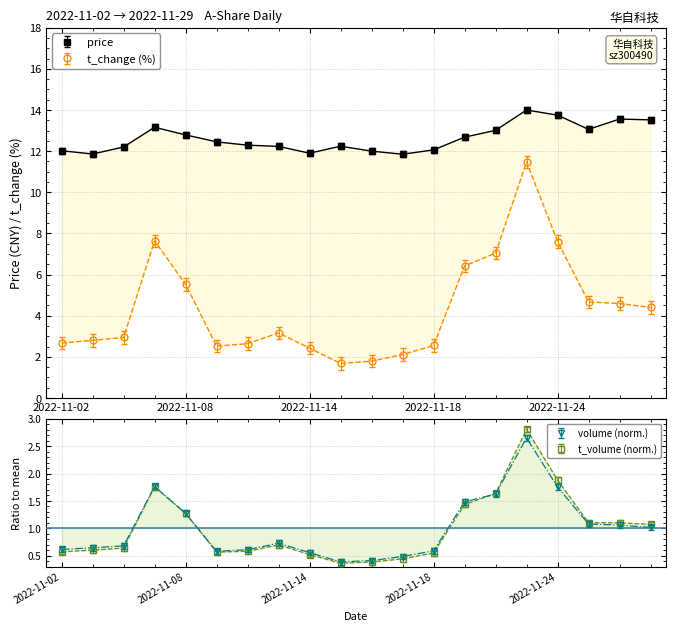

True or false: volume has more than 1 points higher than both neighbors.

True